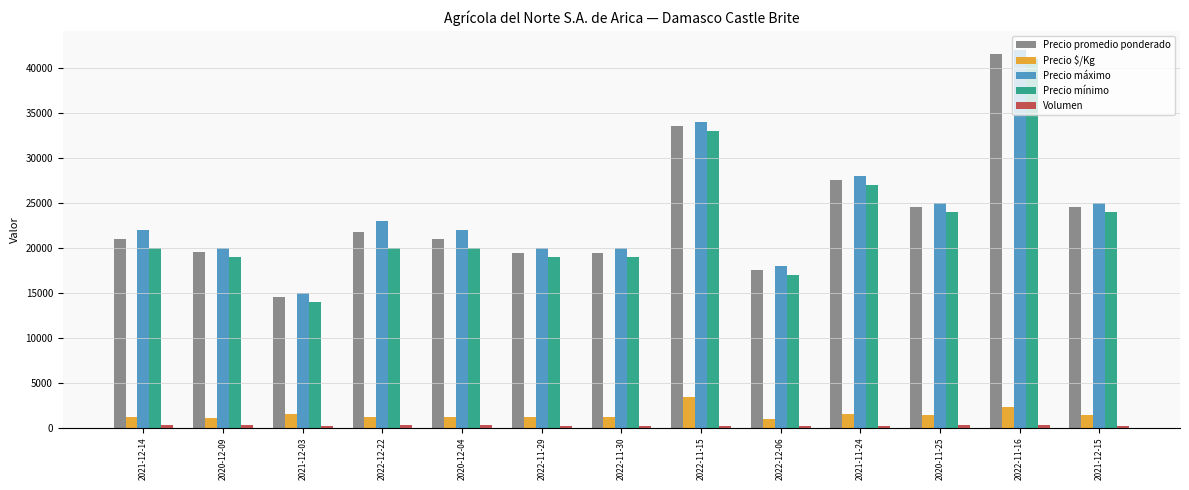

How many groups of bars are there?

13